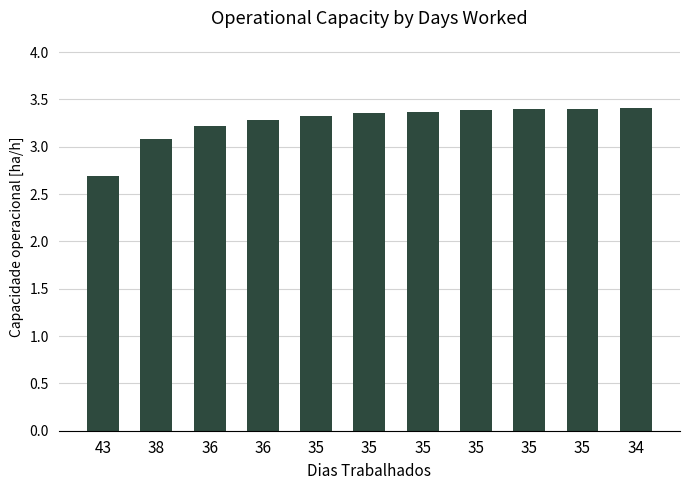

How many data points does each series have?

11